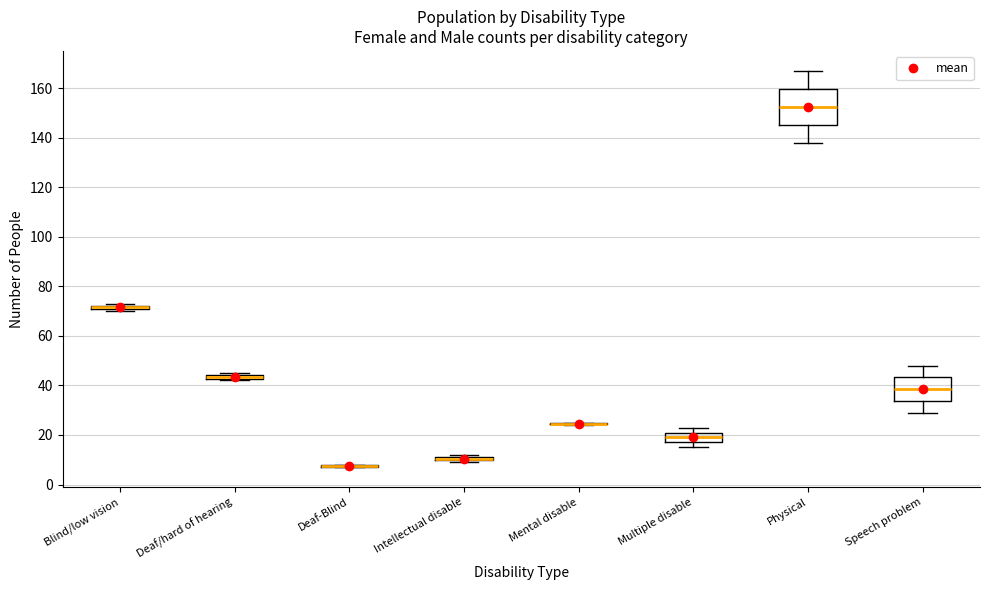

Which box is the tallest, from its lower edge to its upper edge?

Physical